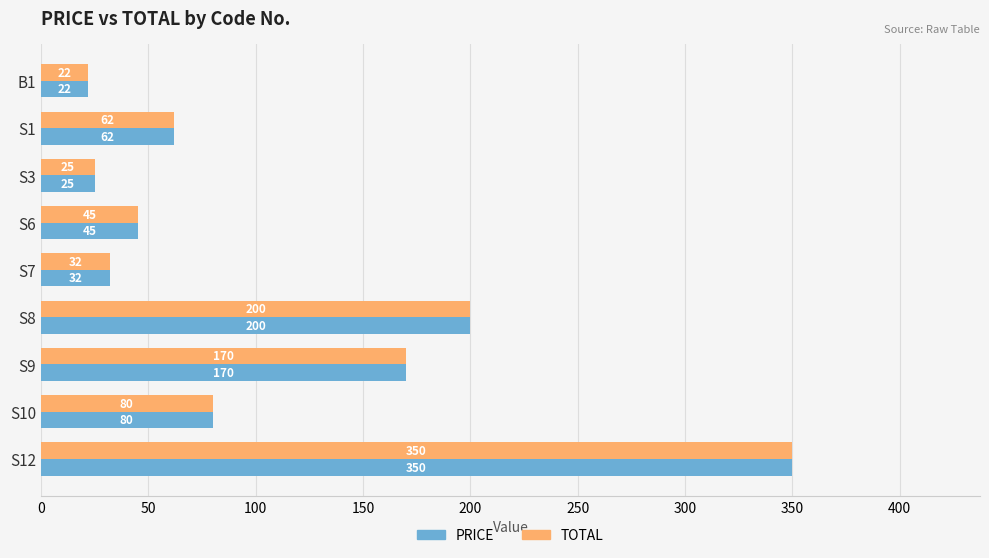

At which category is the sum across all series the highest?

S12